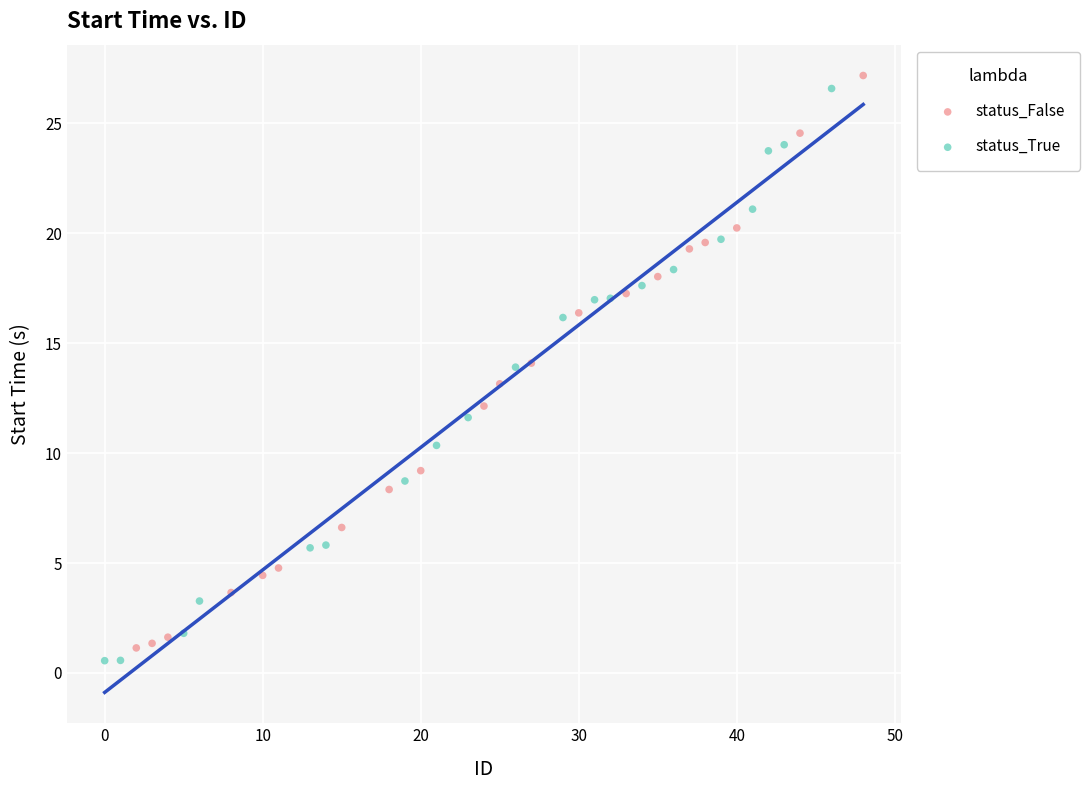

Which series reaches the minimum Y coordinate?

status_True